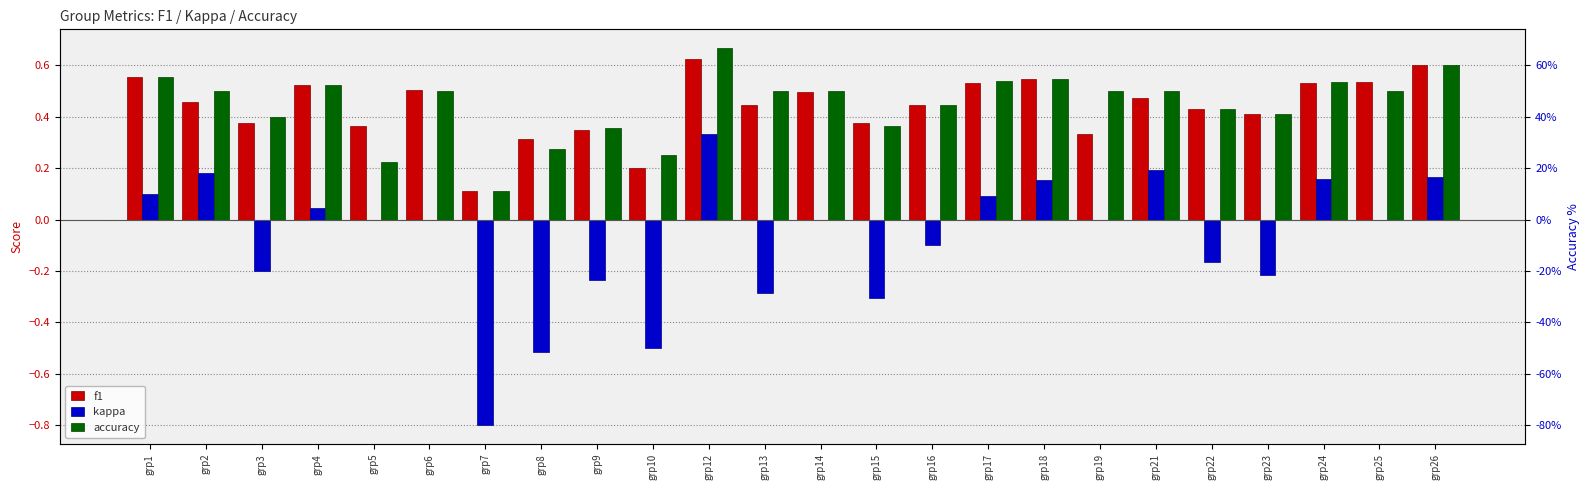

What is the approximate value of kappa at grp21?

0.2